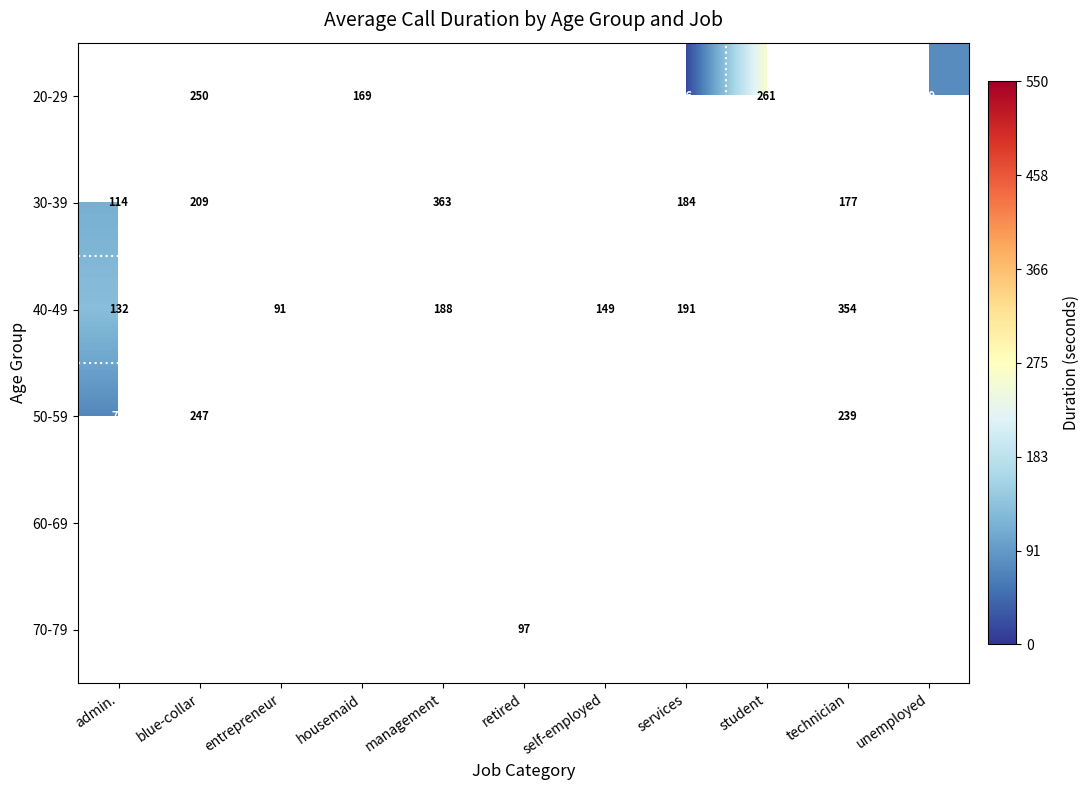

Between student and management, which is larger?

management